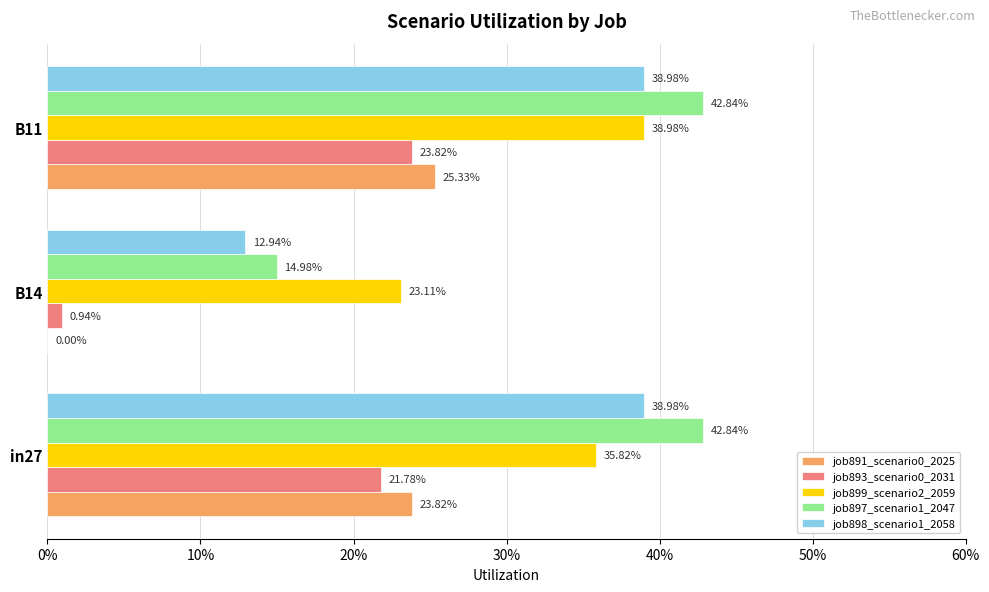

At how many categories does at least one series exceed 0?

3